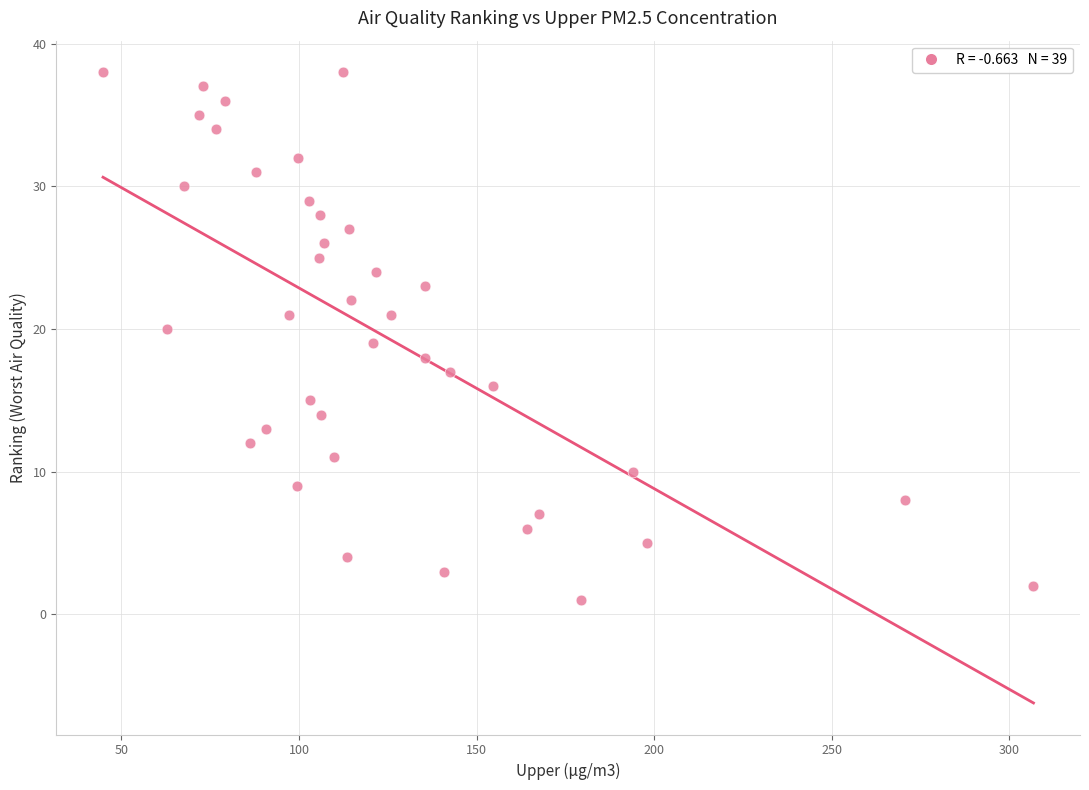

How many points are shown in the scatter plot?

39